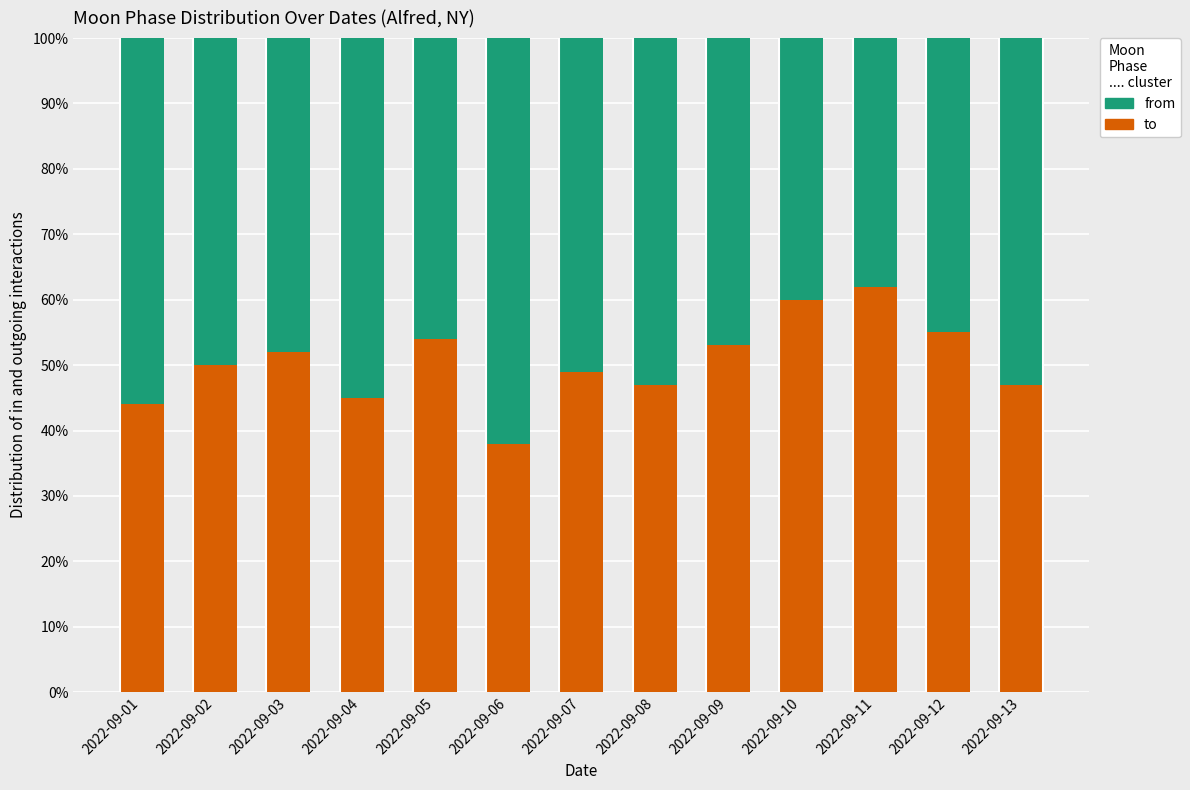

True or false: to has a value of 47 at 2022-09-13.

True